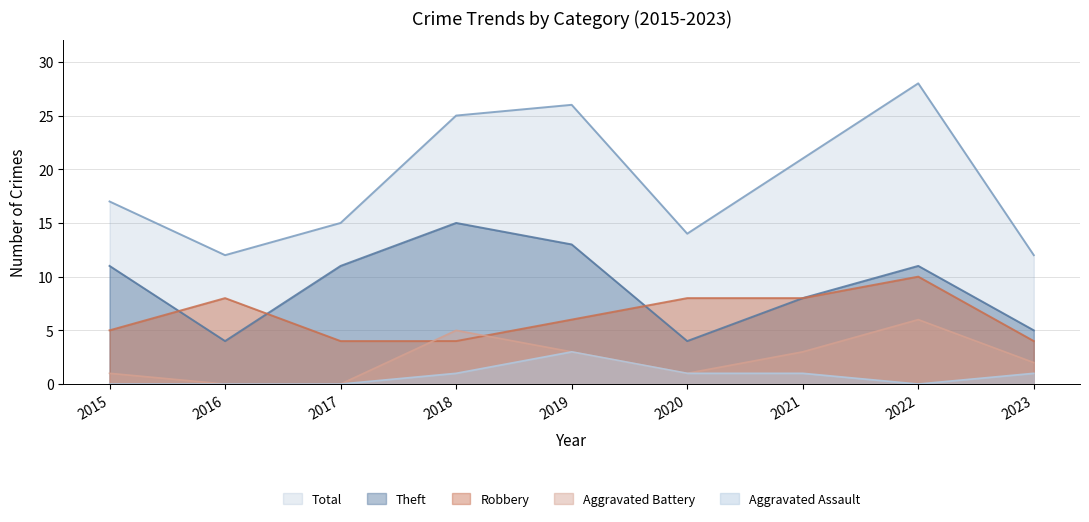

What is the difference between the maximum and second lowest values in the Aggravated Battery series?

6